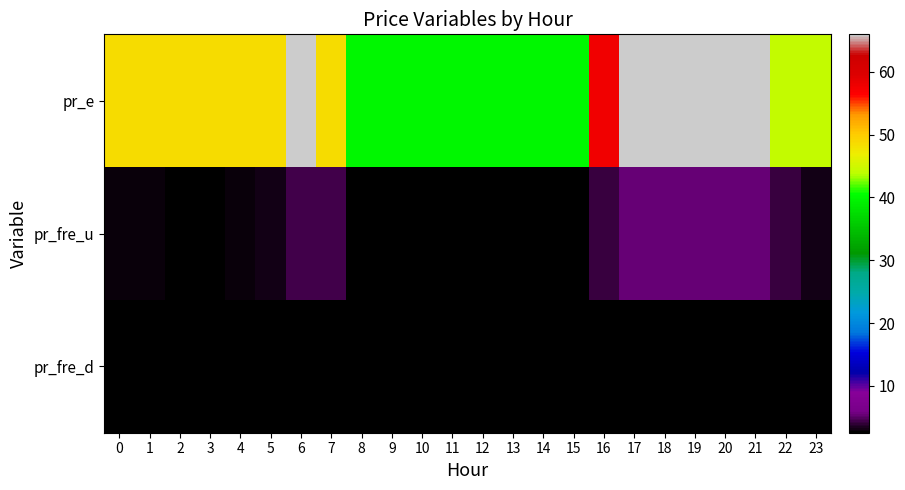

What is the spread (max minus min) of values at 16?

54.9